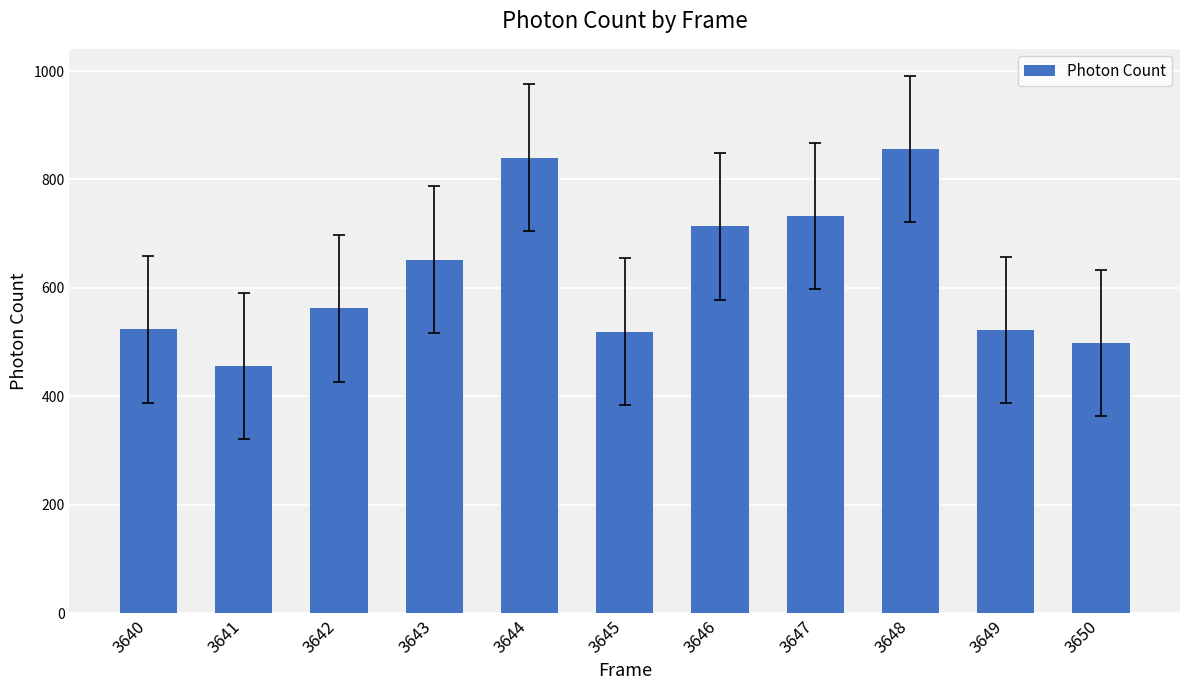

What is the difference between the second highest and minimum values?

384.6